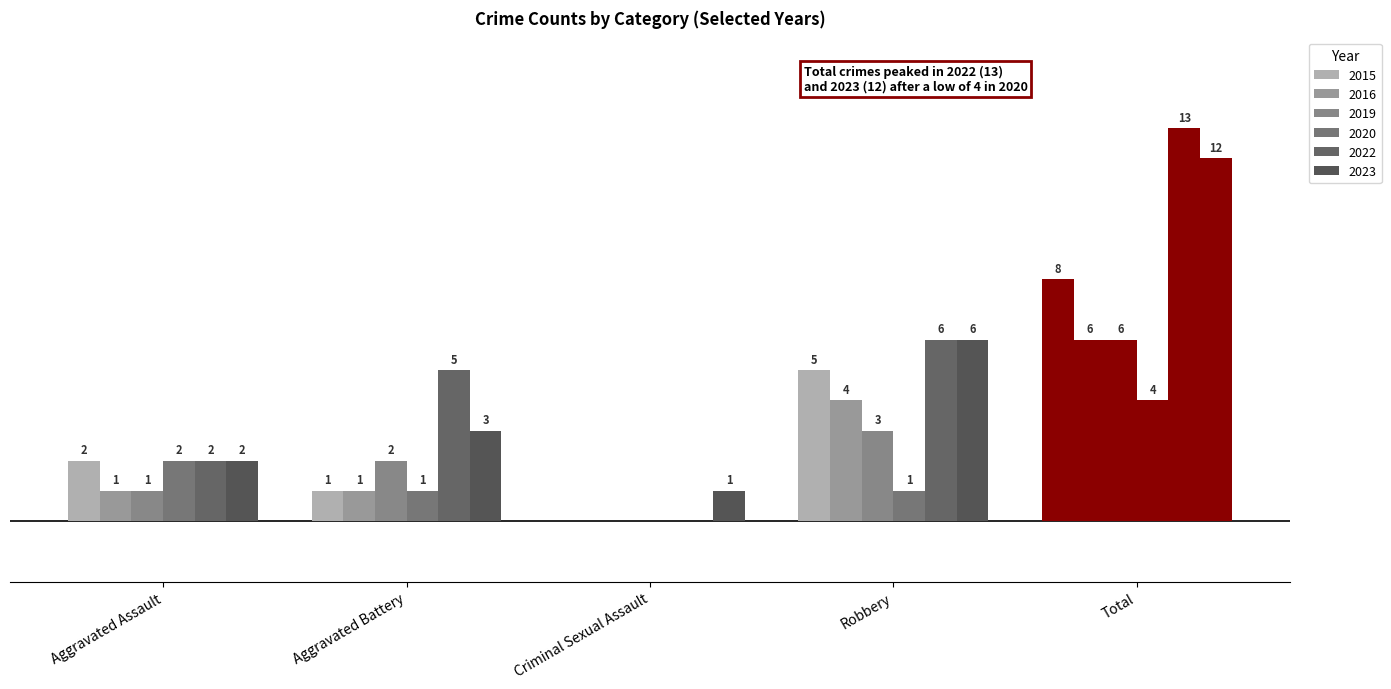

Are the bars horizontal?

No